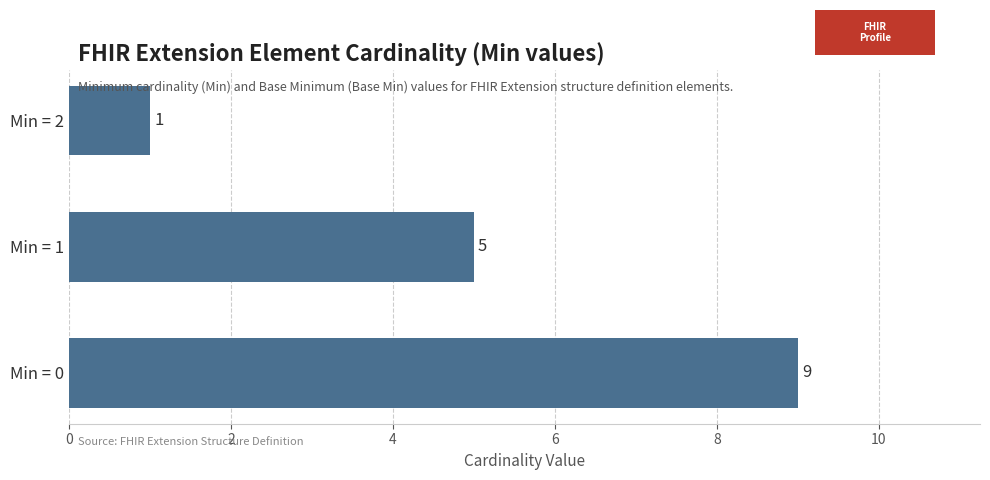

Reading bottom to top, what are all the values shown in this chart?

Min = 0=9	Min = 1=5	Min = 2=1